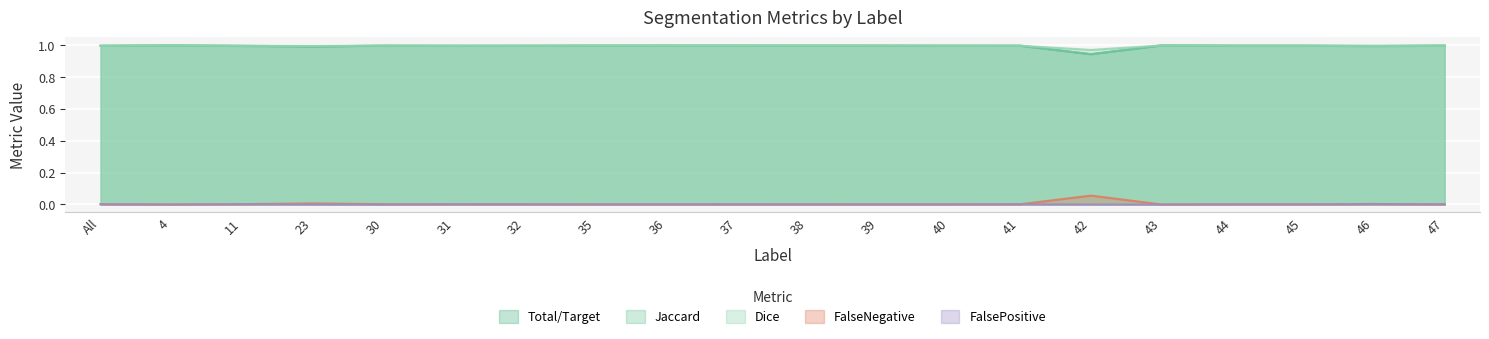

True or false: FalseNegative and Jaccard intersect in this chart.

False